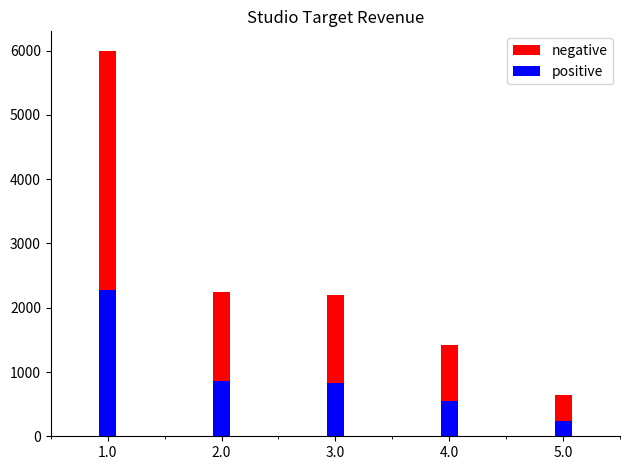

Rank the series at 5.0 from lowest to highest value.

positive, negative